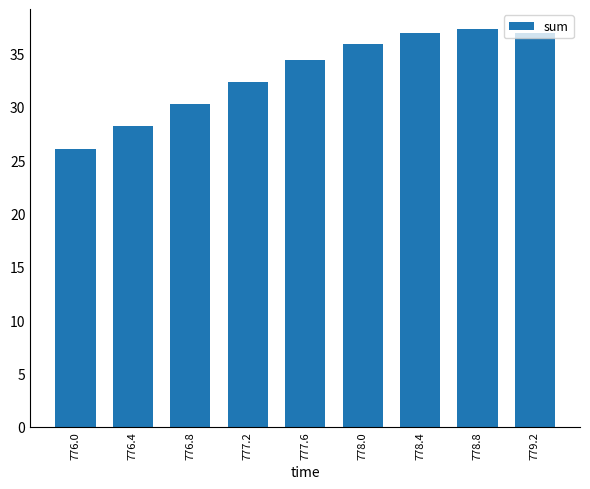

Which category has the highest value across all series?

778.8